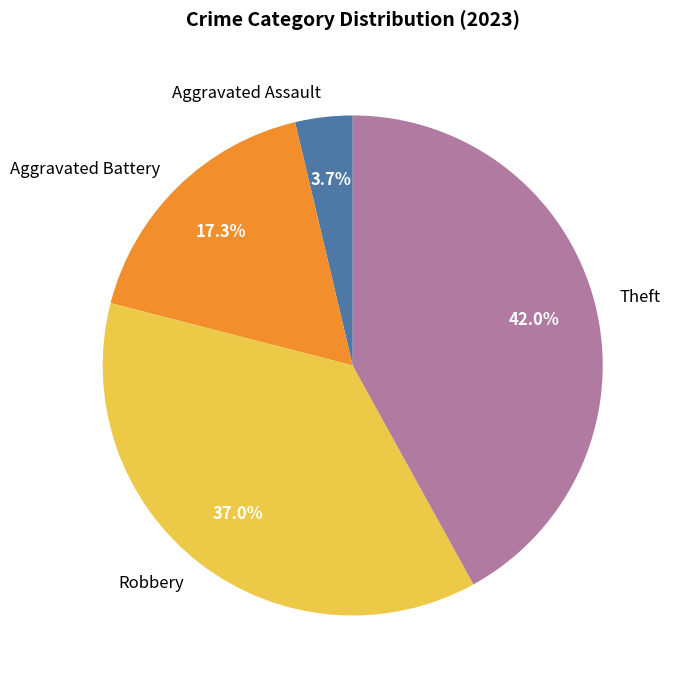

Is there any slice that represents more than half of the pie?

No